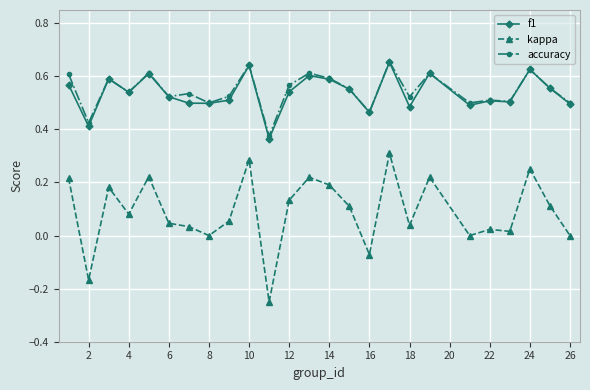

True or false: accuracy and kappa cross at least once.

False